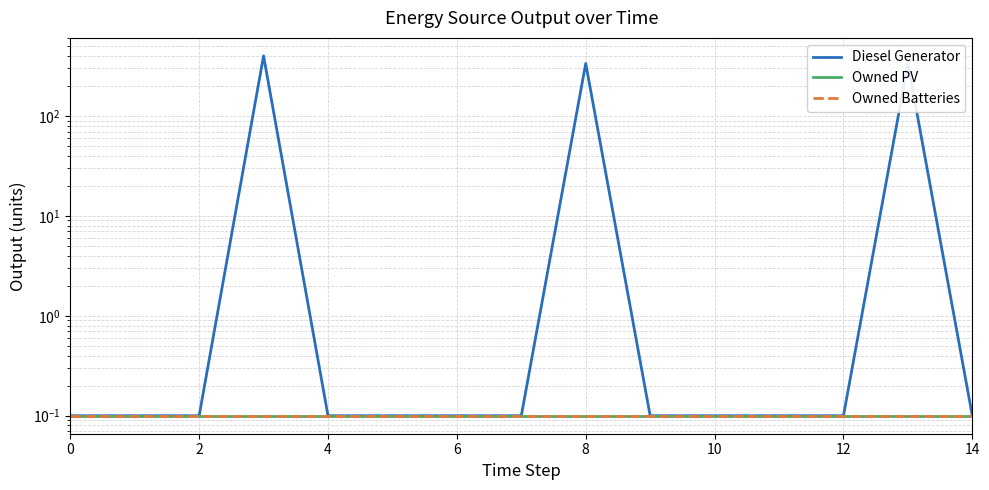

Where is Diesel Generator nearest to the value 200?

8